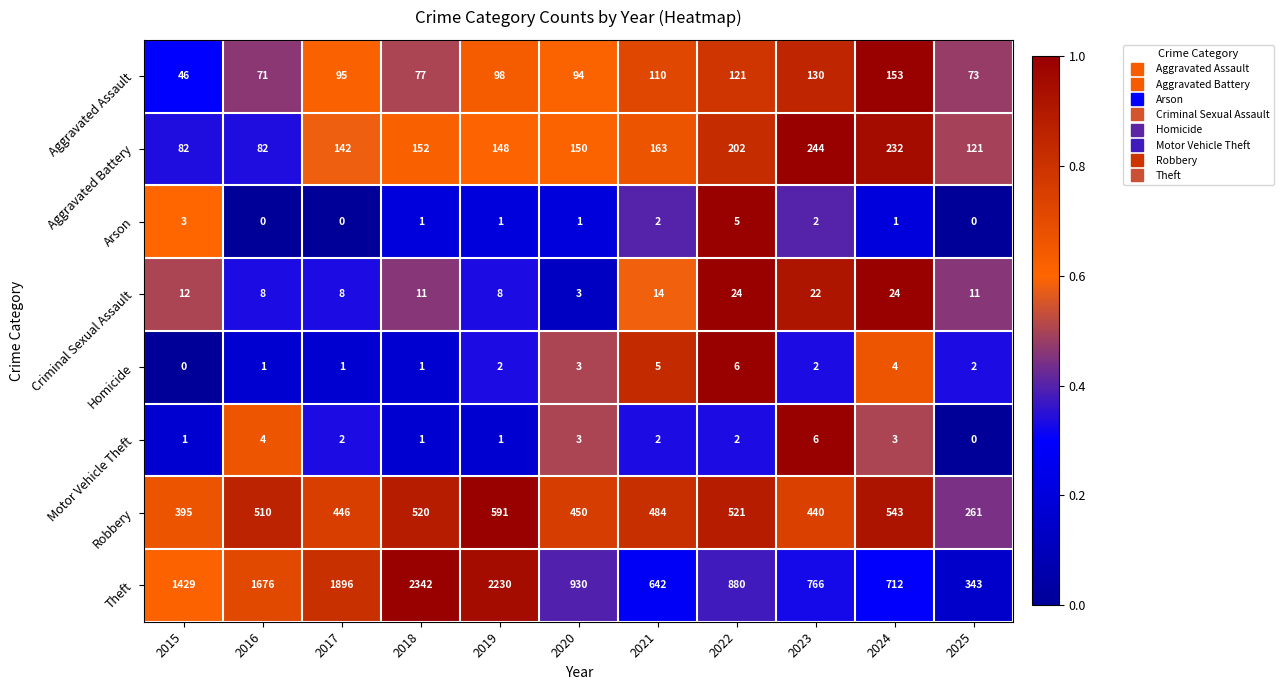

What is the difference between the highest and lowest values at 2017?

1896